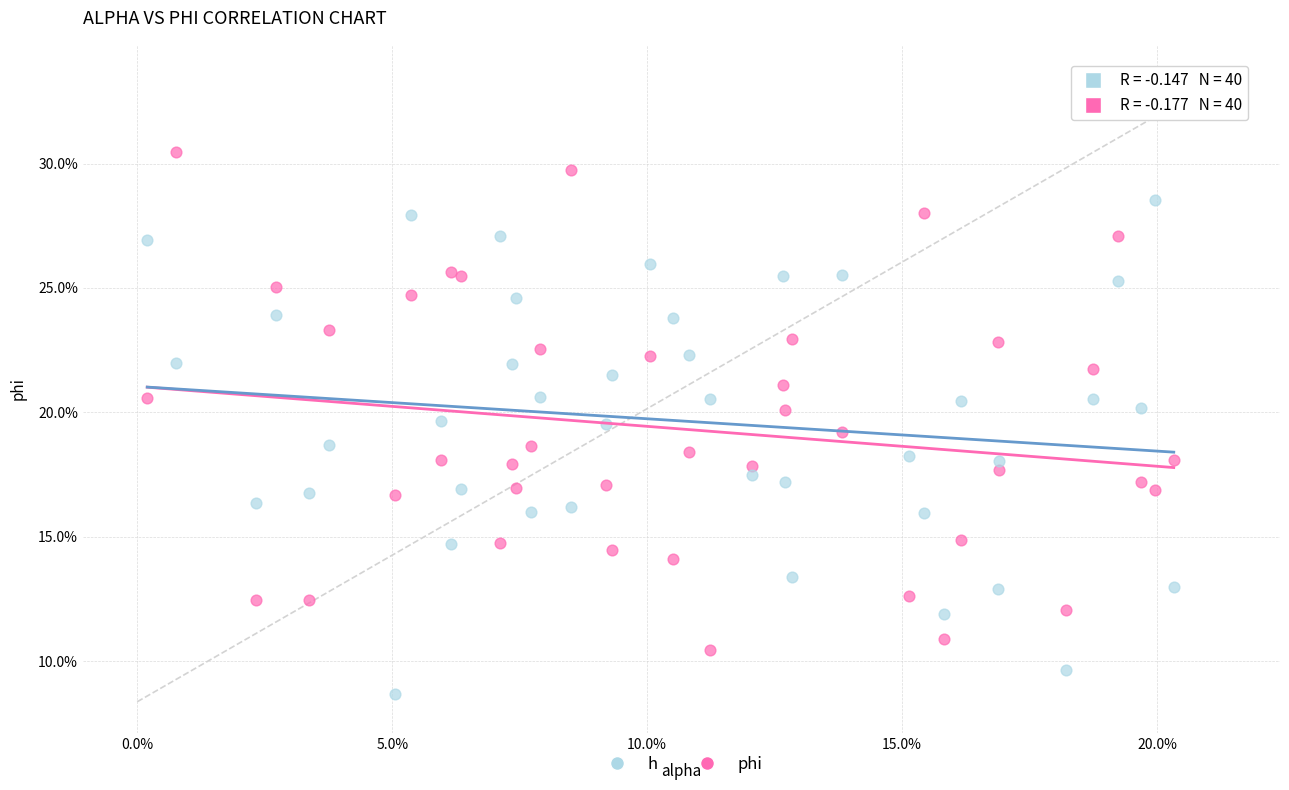

Which series reaches the maximum Y coordinate?

phi